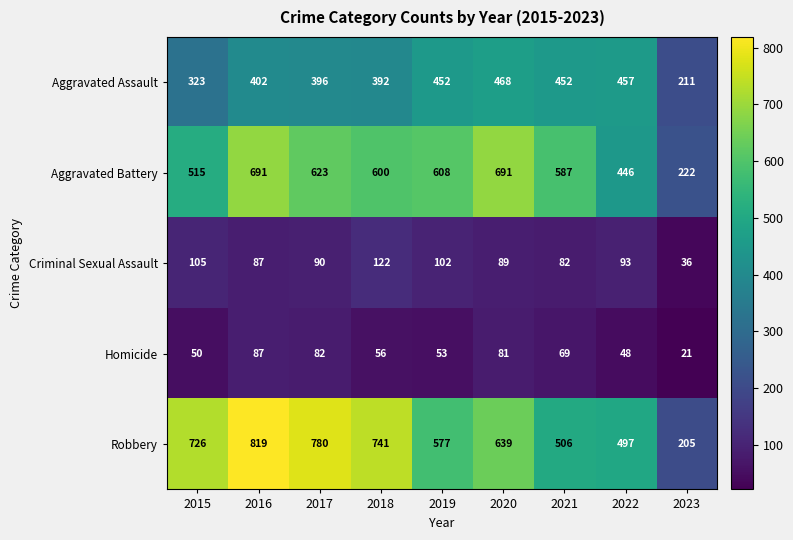

What is the difference between the second highest and second lowest values in the Aggravated Battery series?

245